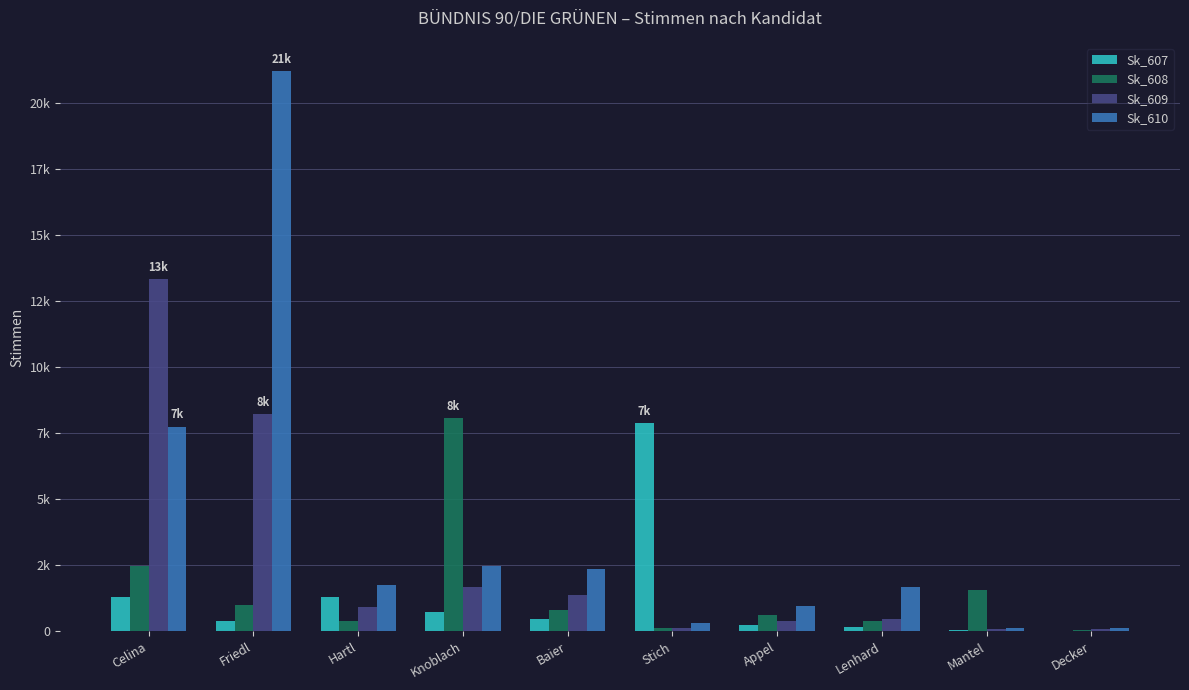

What is the difference between the Sk_609 values at Decker and Hartl?

845